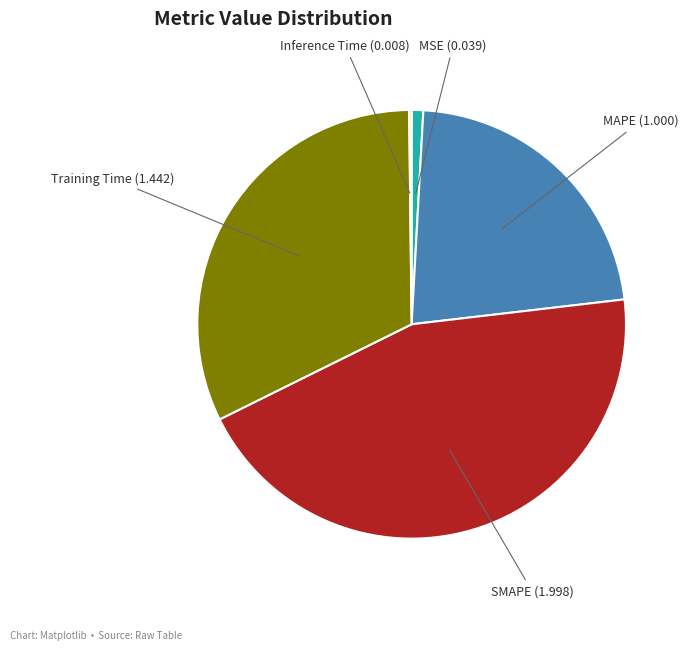

Is there a majority slice in this chart?

No